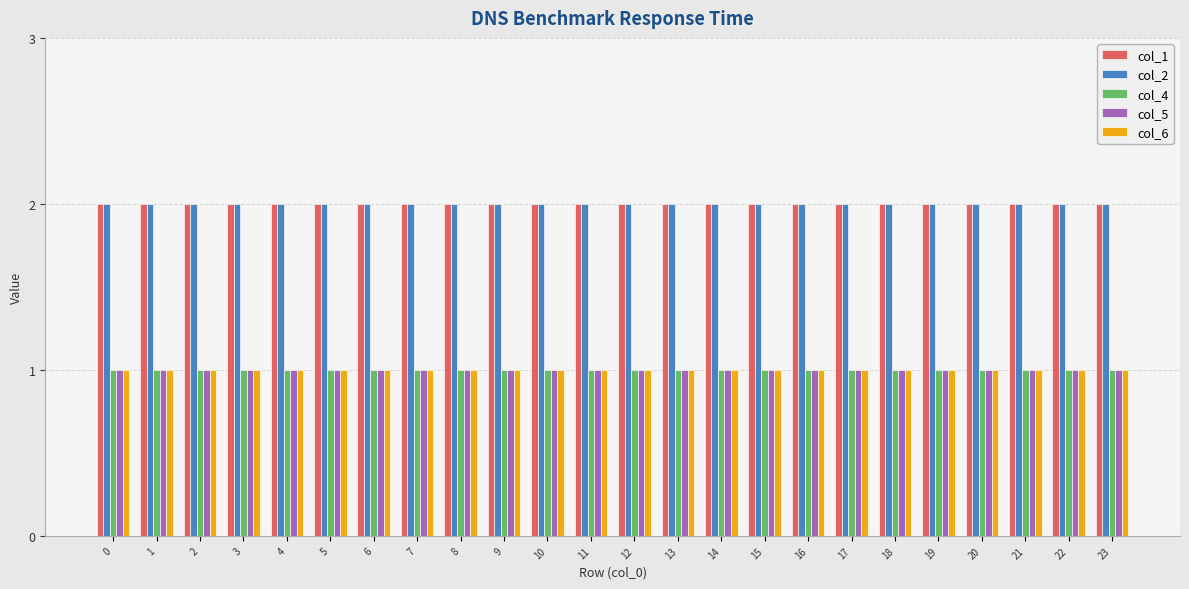

What is the value of the col_4 bar at the 16th from the left?

1